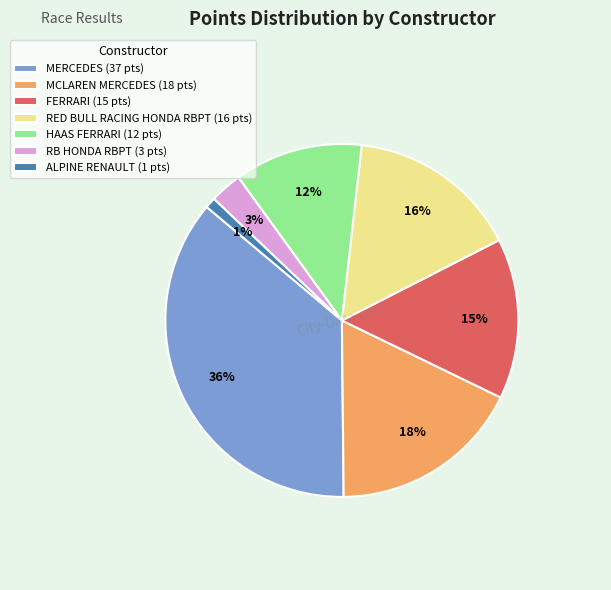

Is it true that FERRARI (15 pts) is 15% of the pie?

True